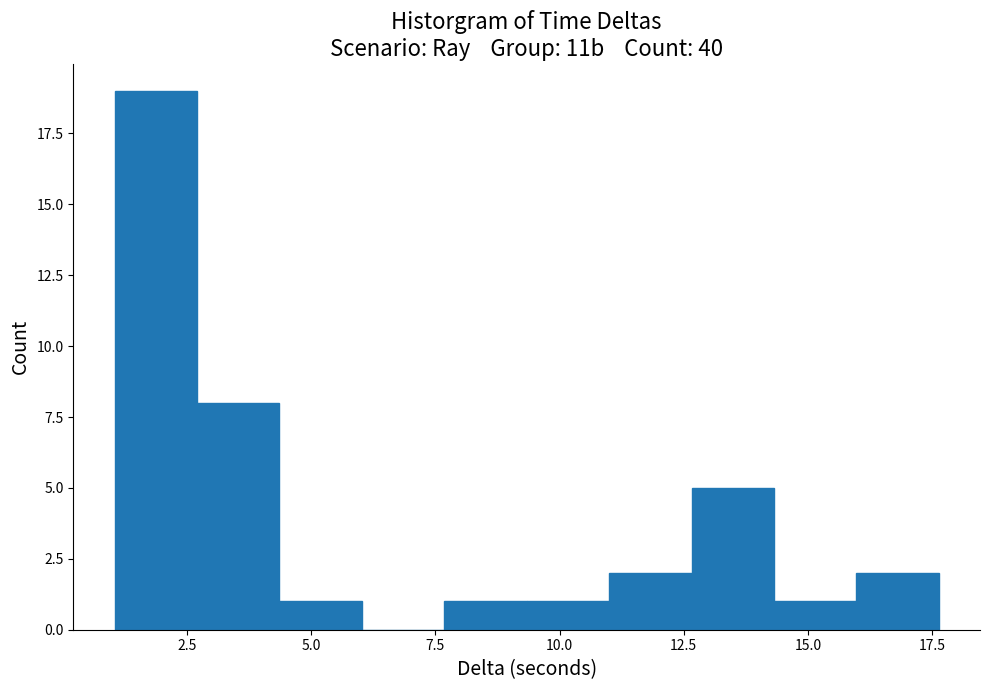

Read against the x-axis, roughly where is the centre of the tallest bar?

2.0